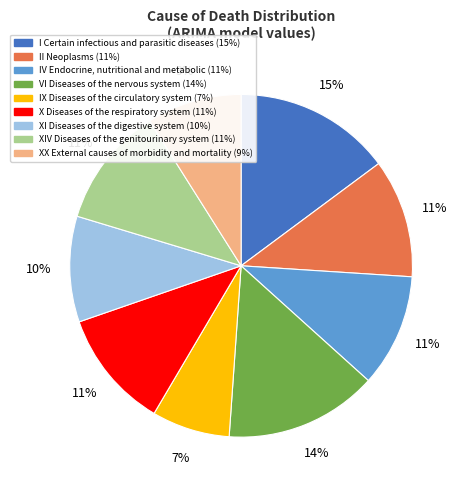

To the nearest percent, what is the difference between the IX Diseases of the circulatory system and XIV Diseases of the genitourinary system slice percentages?

4%